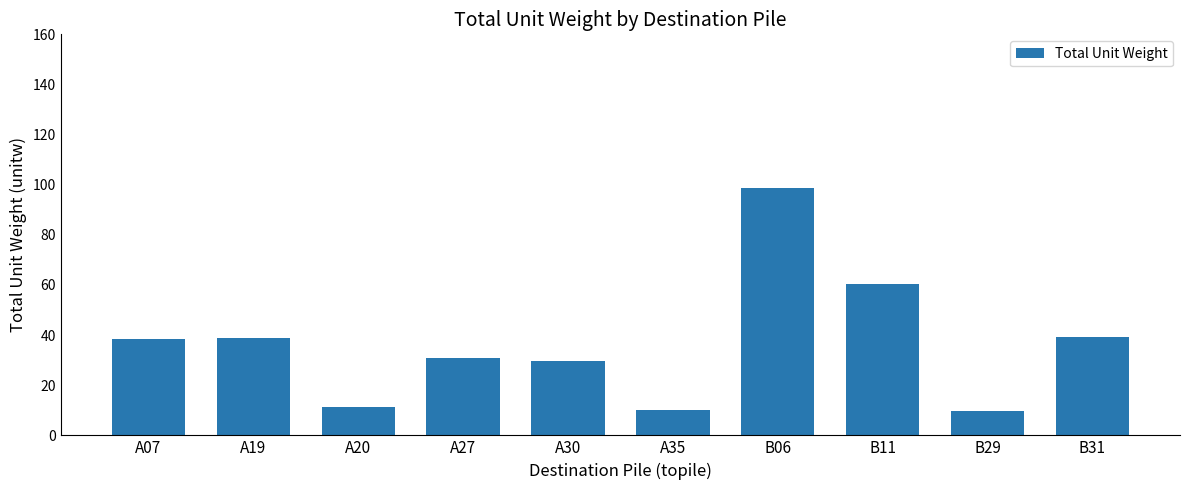

What is the smallest value displayed?

9.8